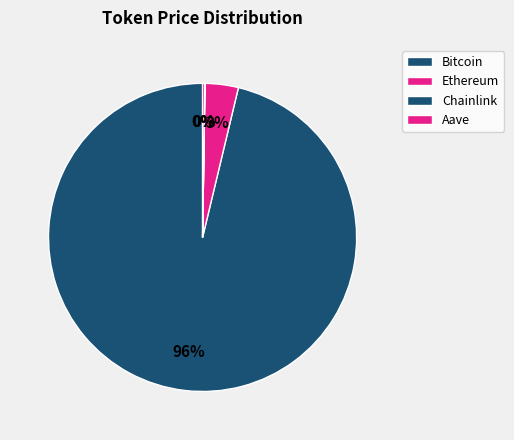

To the nearest percent, what is the average slice percentage?

25%